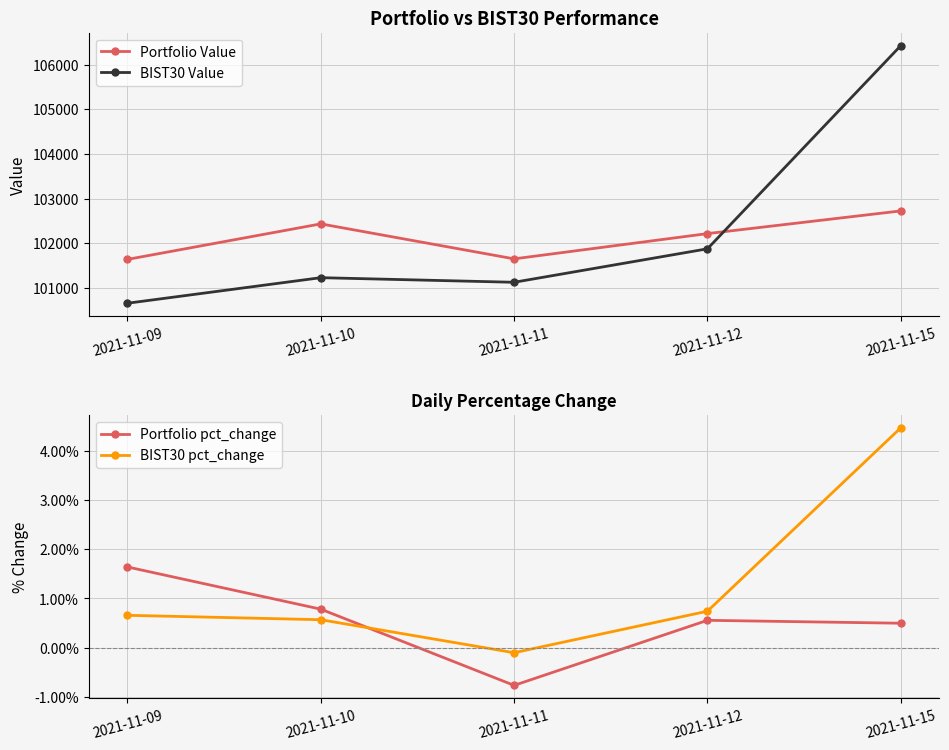

What is the greatest value displayed?

106426.3